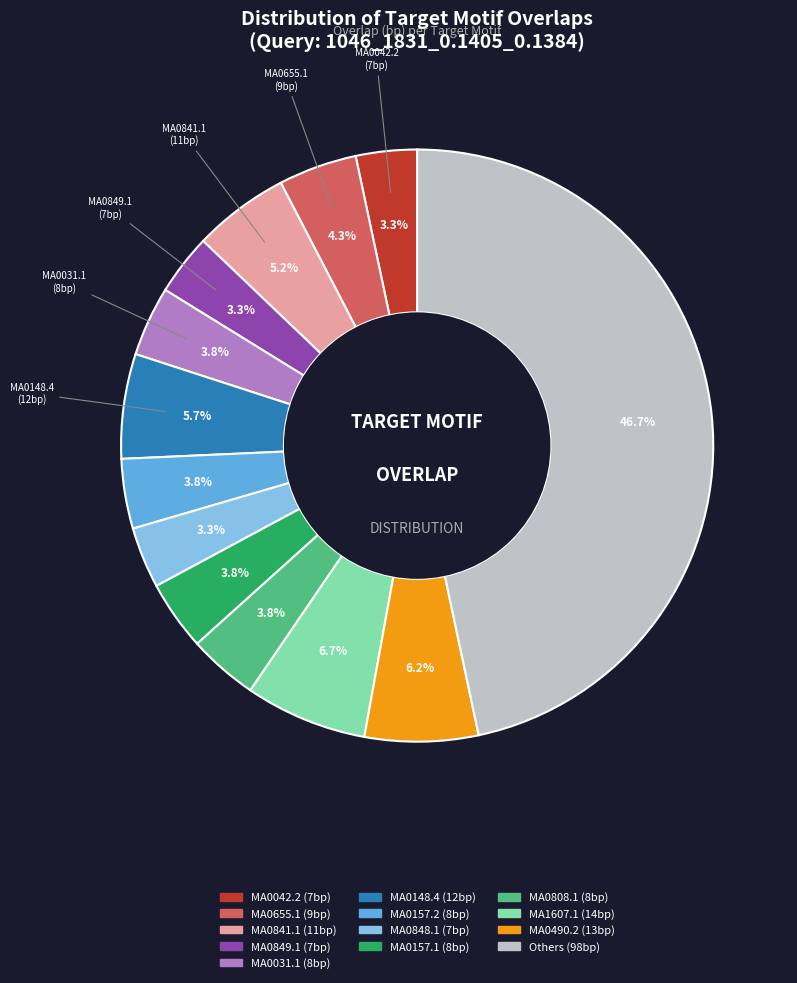

How many segments does this pie chart have?

13